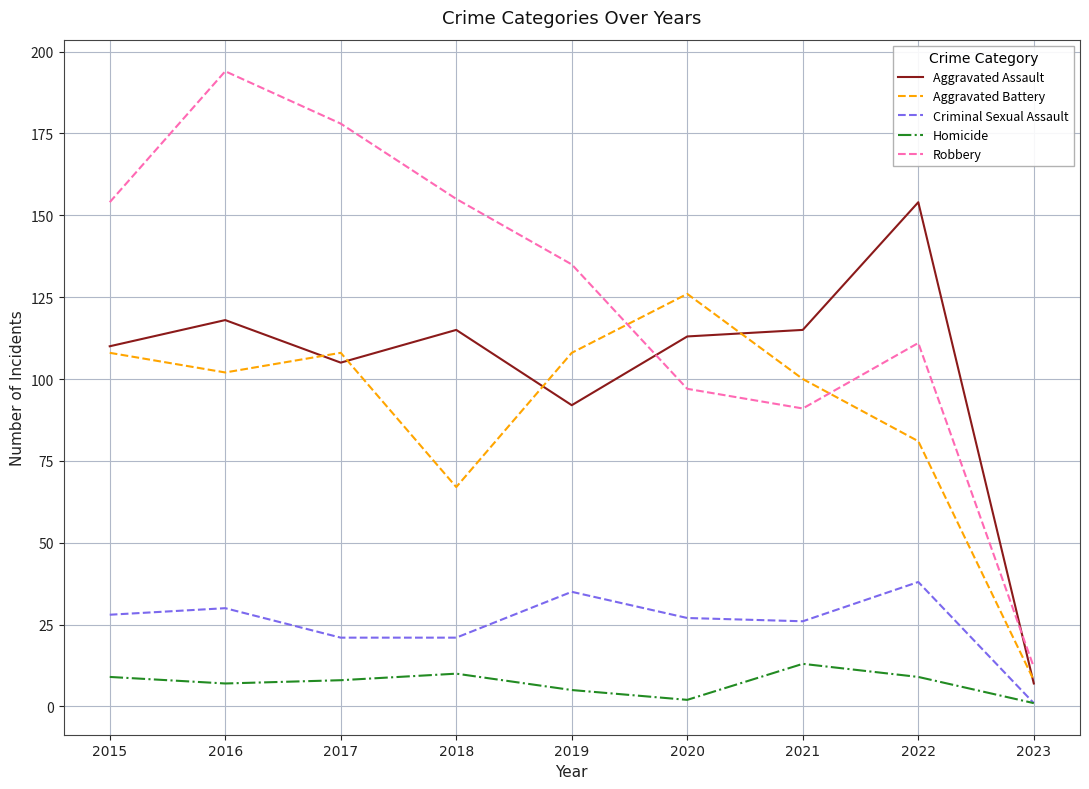

The Aggravated Battery series shows 40 at 2015. True or false?

False